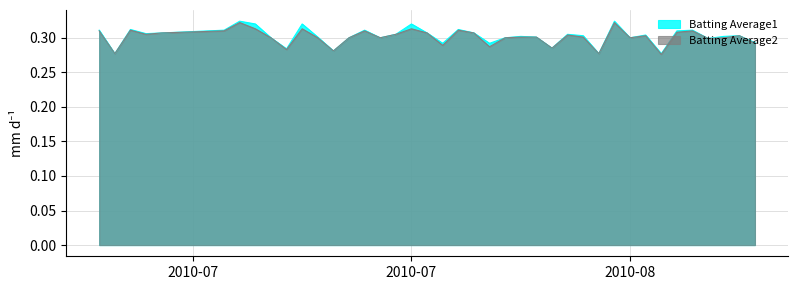

Is it true that Batting Average1 equals 0.4 at 2010-07?

False